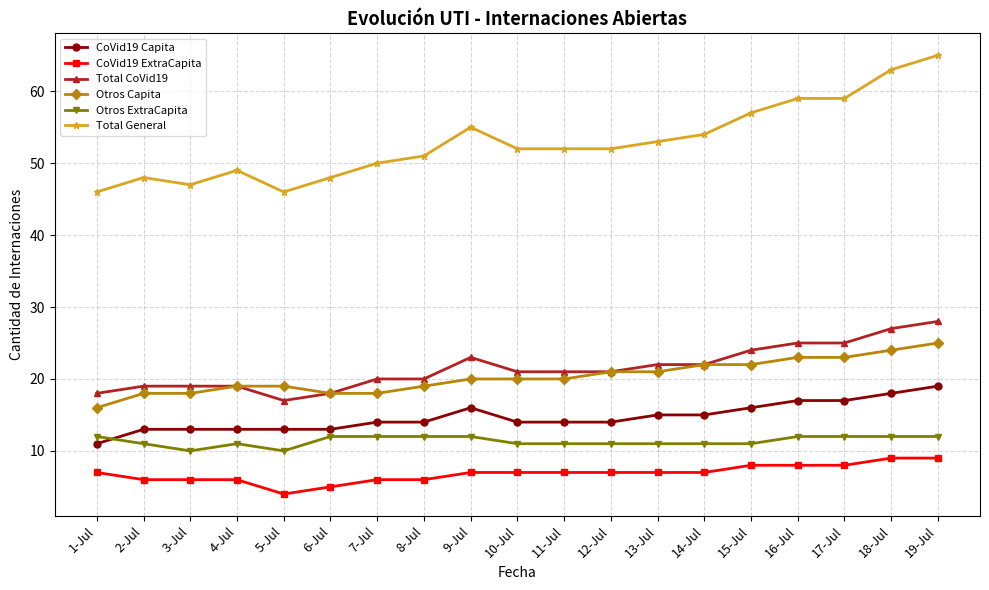

What position from the right is 4-Jul?

16